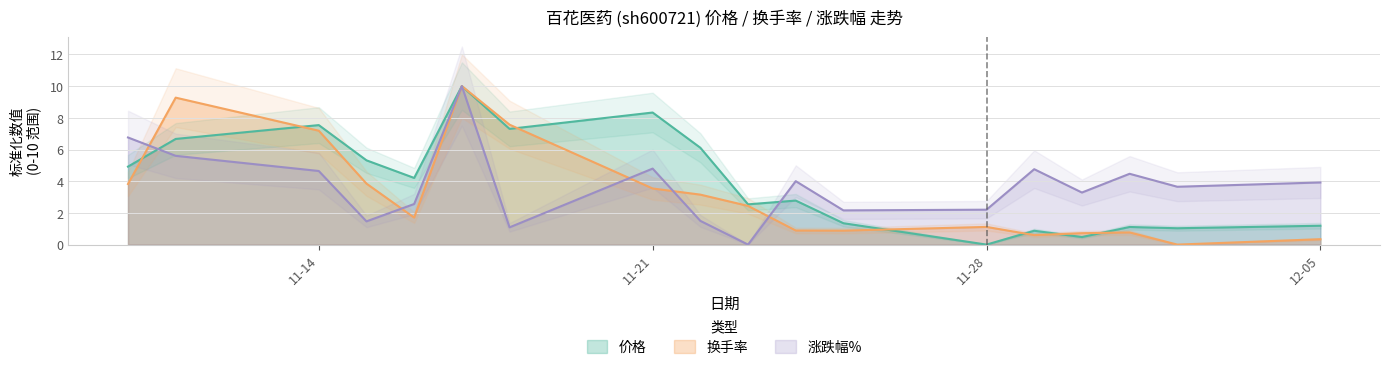

Which series has the largest total across all categories?

价格